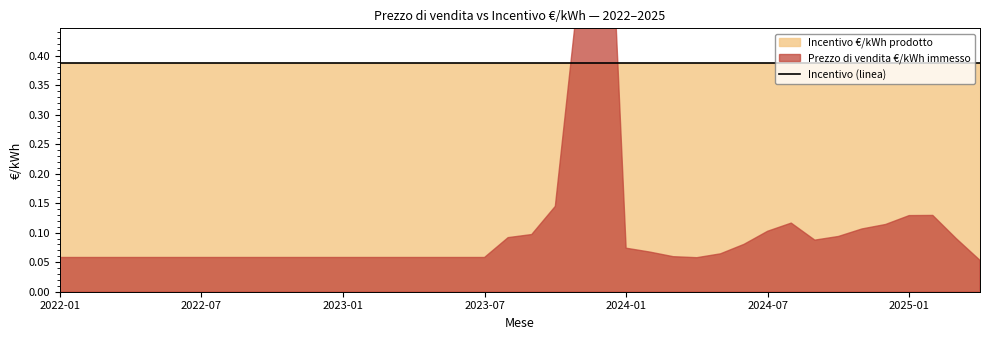

What is the spread (max minus min) of values at 2023-10?

0.2